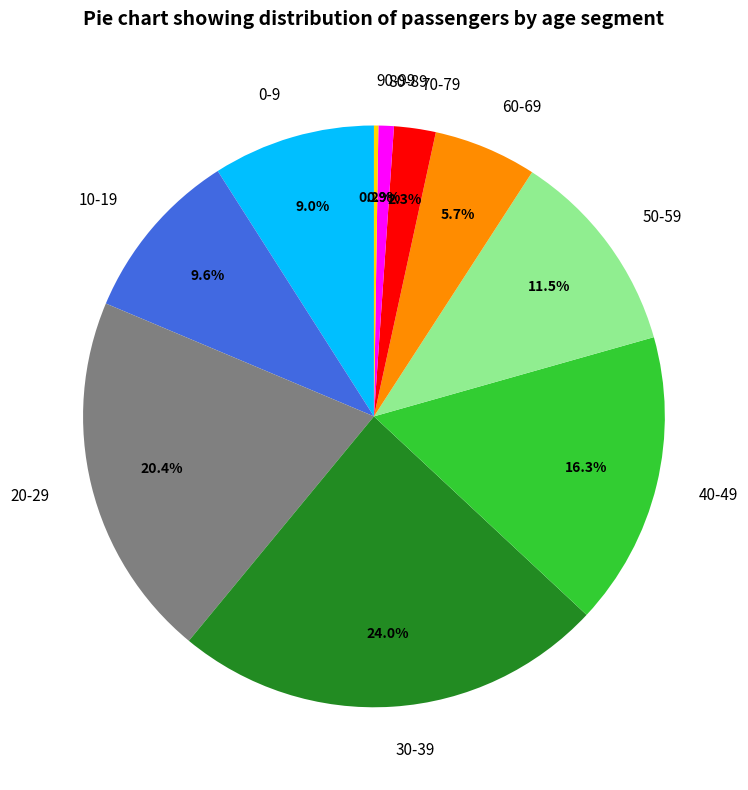

The 0-9 slice represents 1% of the pie. True or false?

False